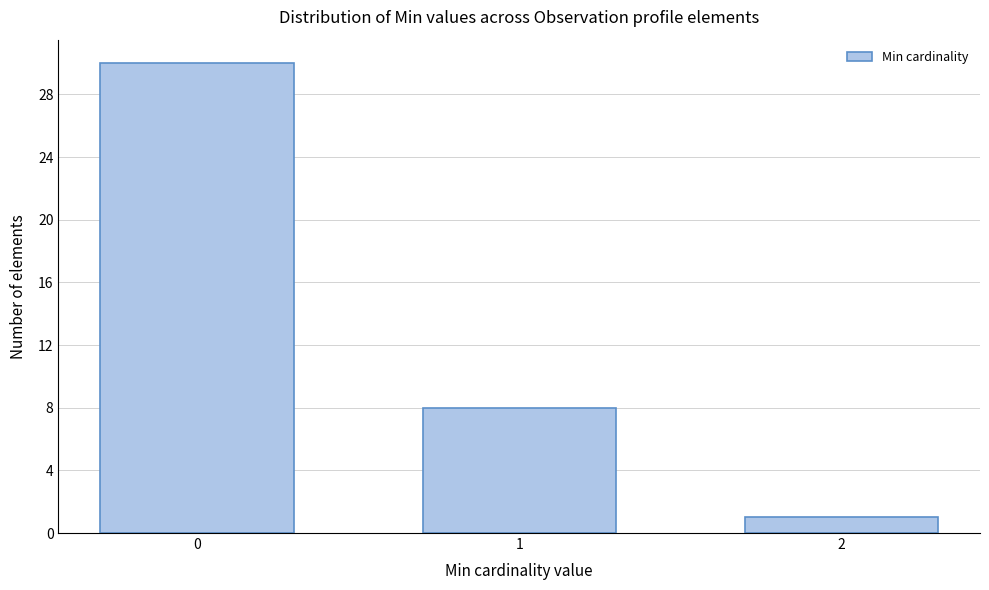

Reading left to right, what are all the values shown in this chart?

0=30	1=8	2=1